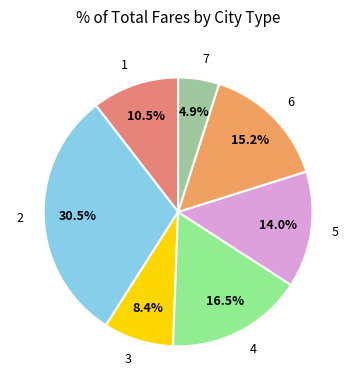

Which slice is the smallest?

7